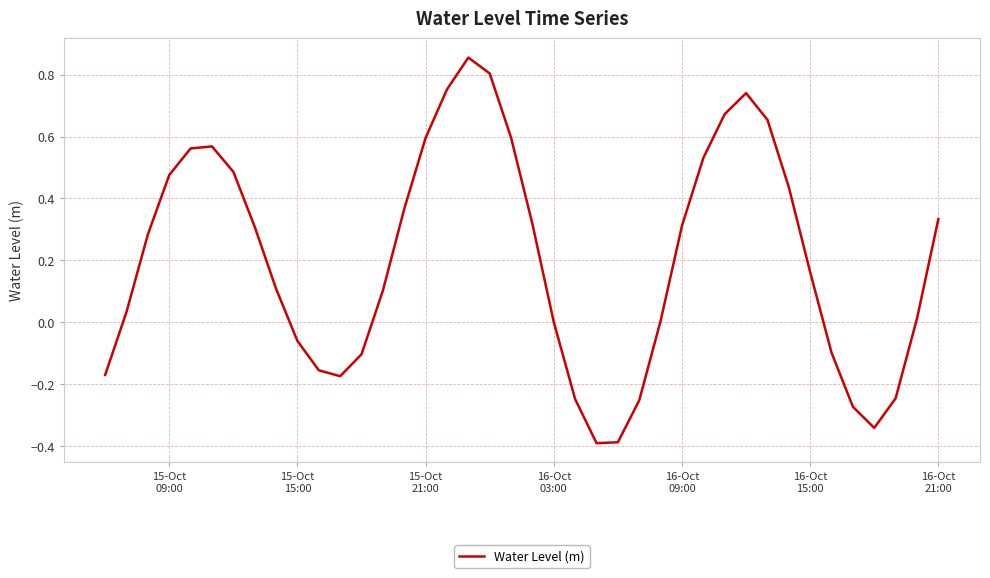

What is the smallest value displayed?

-0.4